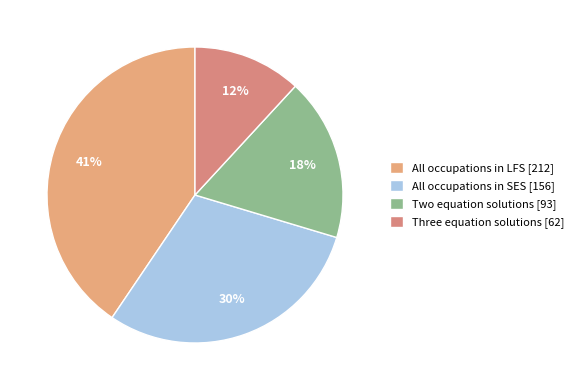

To the nearest percent, what percentage of the pie is All occupations in SES?

30%